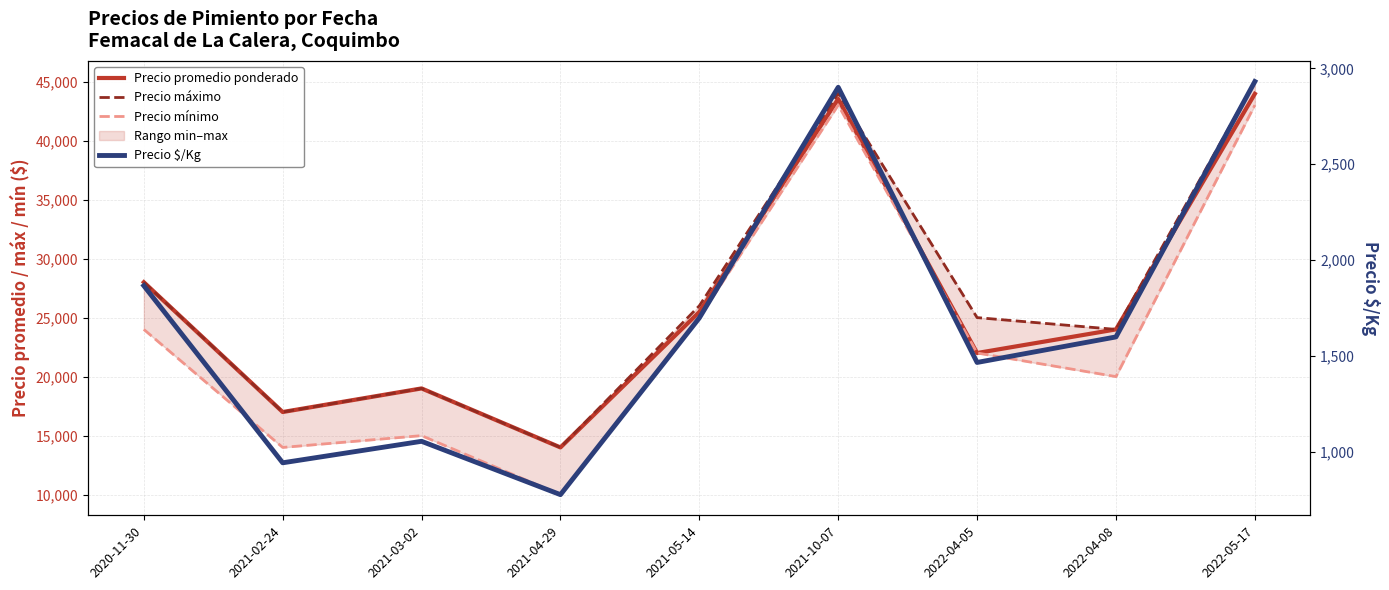

Reading left to right, what are all the values shown in this chart?

Precio promedio ponderado: 2020-11-30=28000	2021-02-24=17000	2021-03-02=19000	2021-04-29=14000	2021-05-14=25479	2021-10-07=43521	2022-04-05=22000	2022-04-08=24000	2022-05-17=43959
Precio máximo: 2020-11-30=28000	2021-02-24=17000	2021-03-02=19000	2021-04-29=14000	2021-05-14=26000	2021-10-07=44000	2022-04-05=25000	2022-04-08=24000	2022-05-17=45000
Precio mínimo: 2020-11-30=24000	2021-02-24=14000	2021-03-02=15000	2021-04-29=10000	2021-05-14=25000	2021-10-07=43000	2022-04-05=22000	2022-04-08=20000	2022-05-17=43000
Precio $/Kg: 2020-11-30=1867	2021-02-24=944	2021-03-02=1056	2021-04-29=778	2021-05-14=1699	2021-10-07=2901	2022-04-05=1467	2022-04-08=1600	2022-05-17=2931